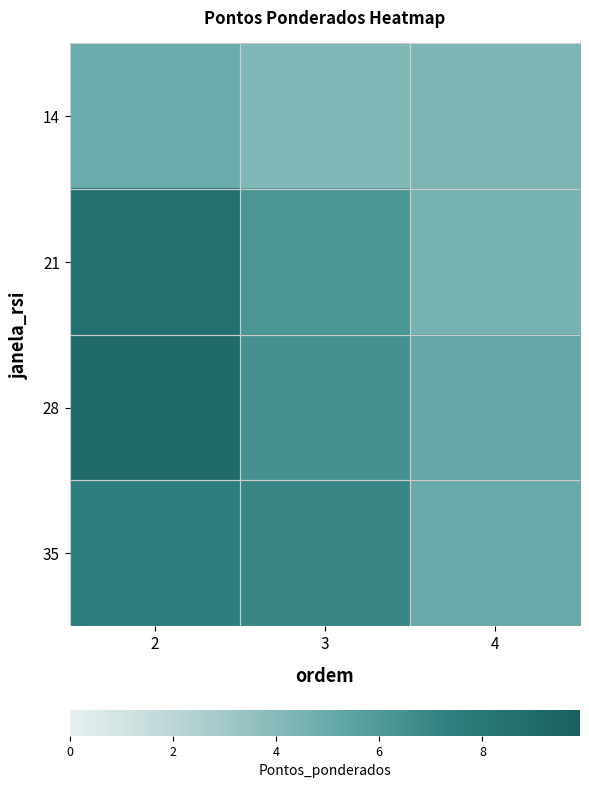

Which series has the largest range (max minus min)?

21